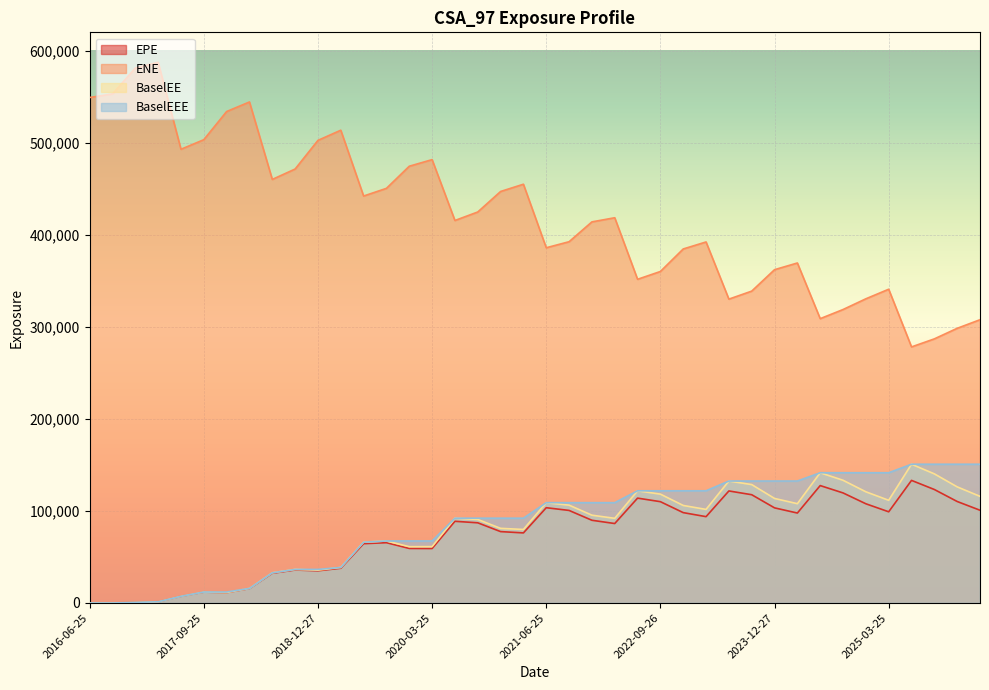

List the labels in order of ENE value, largest first.

2017-03-27, 2016-12-28, 2016-09-26, 2016-06-25, 2018-03-26, 2017-12-27, 2019-03-25, 2017-09-25, 2018-12-27, 2017-06-26, 2020-03-25, 2019-12-27, 2018-09-25, 2018-06-25, 2021-03-25, 2019-09-25, 2020-12-29, 2019-06-25, 2020-09-25, 2022-03-25, 2020-06-25, 2021-12-29, 2021-09-27, 2023-03-27, 2021-06-25, 2022-12-28, 2024-03-25, 2023-12-27, 2022-09-26, 2022-06-27, 2025-03-25, 2023-09-25, 2024-12-27, 2023-06-26, 2024-09-25, 2024-06-25, 2026-03-25, 2025-12-29, 2025-09-25, 2025-06-25